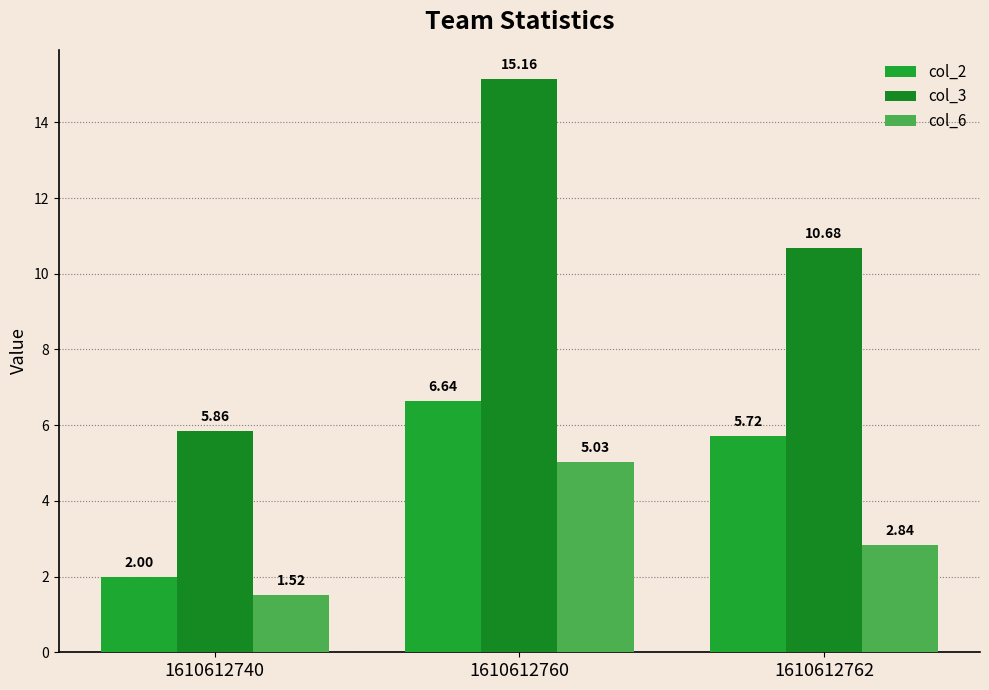

Rank the series at 1610612740 from highest to lowest value.

col_3, col_2, col_6